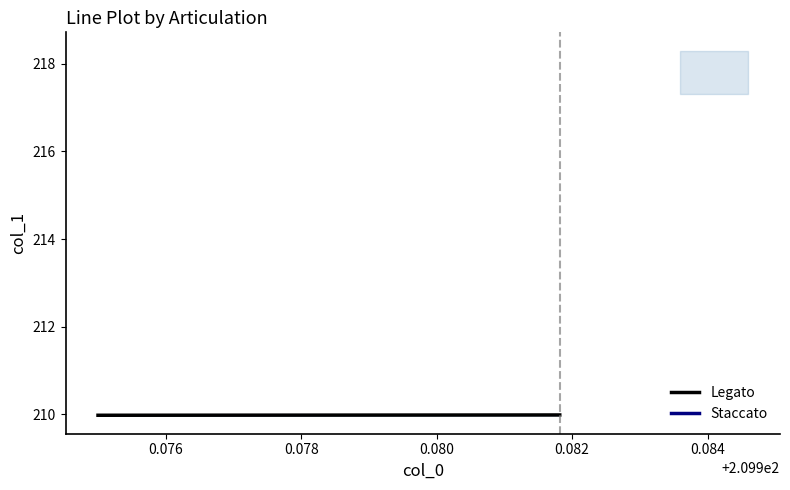

Reading left to right, what are all the values shown in this chart?

210.0	210.0	210.0	210.0